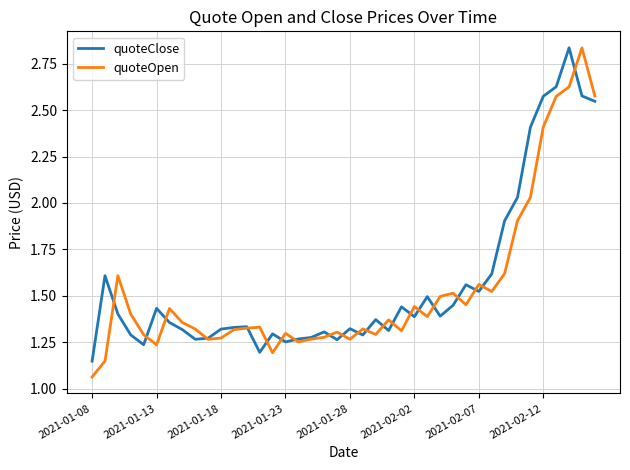

After their last crossing, which series has the higher values: quoteOpen or quoteClose?

quoteOpen